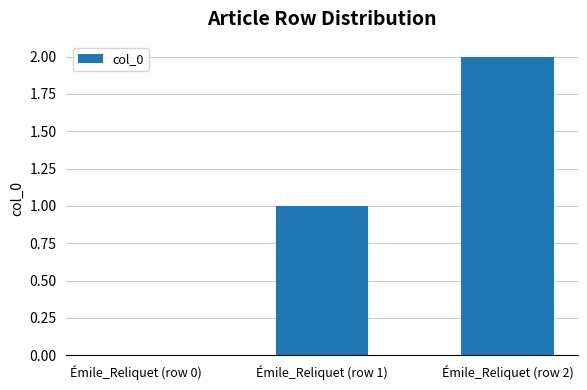

The chart shows a value of -1 at Émile_Reliquet (row 0). True or false?

False